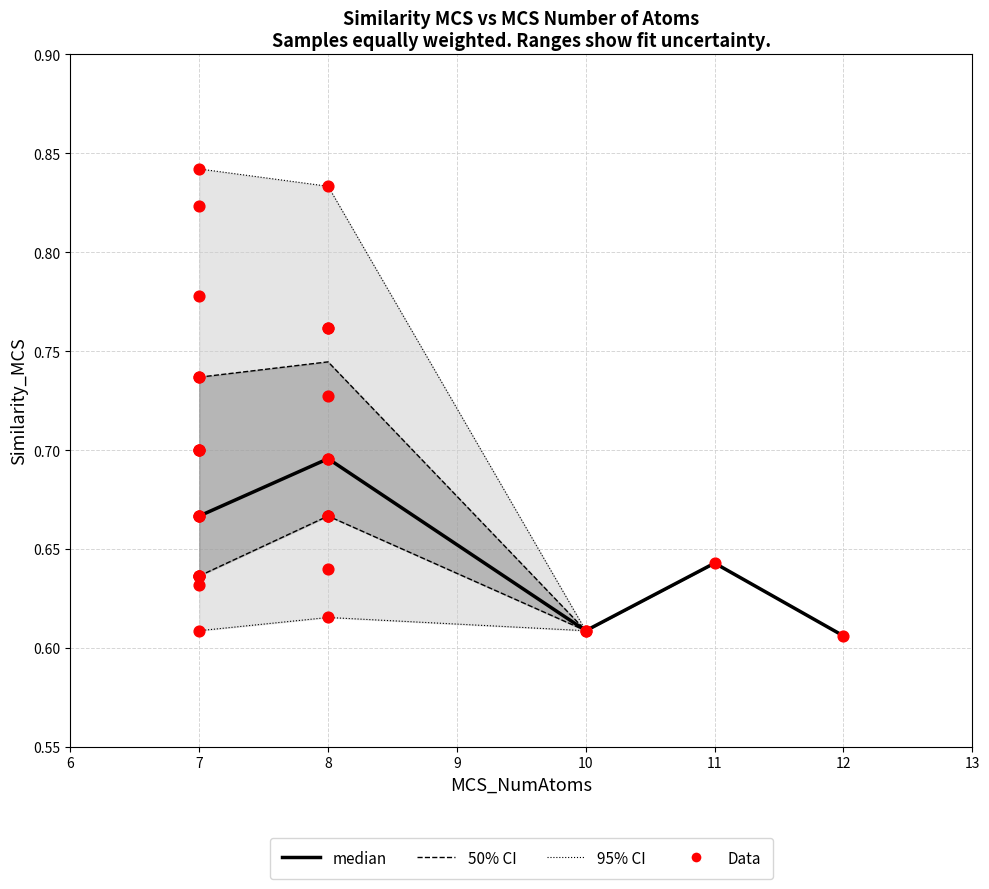

Between 8 and 8, which is larger?

8